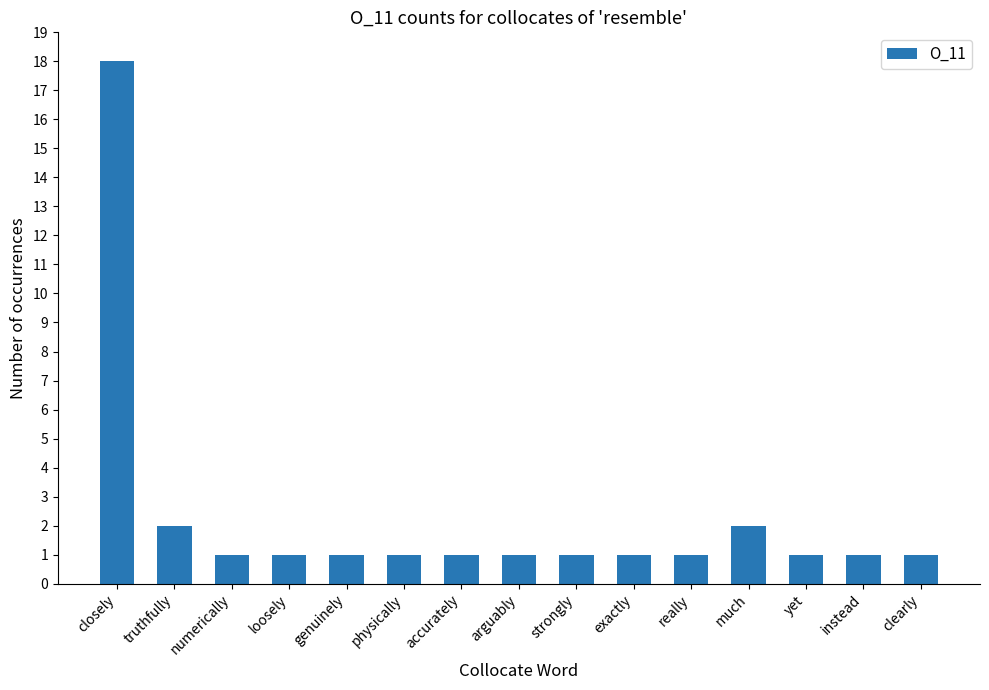

What is the ratio of the value at much to the value at really?

2.0